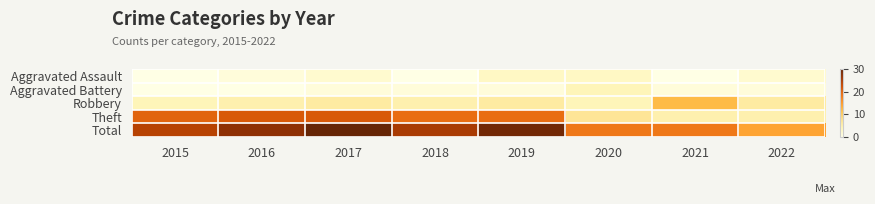

Which label corresponds to the smallest value in the chart?

2015